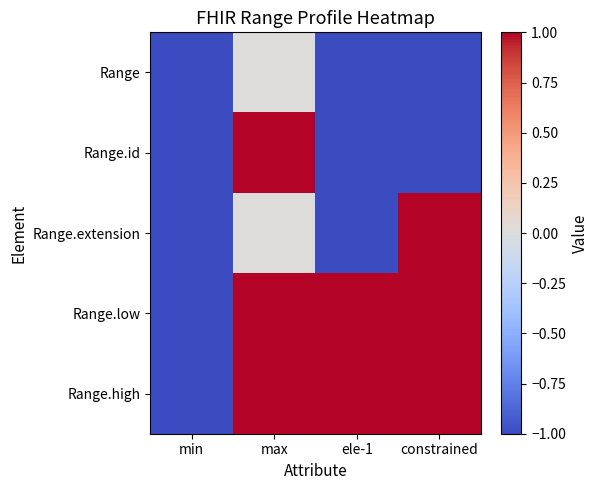

What is the minimum value shown in the chart?

-1